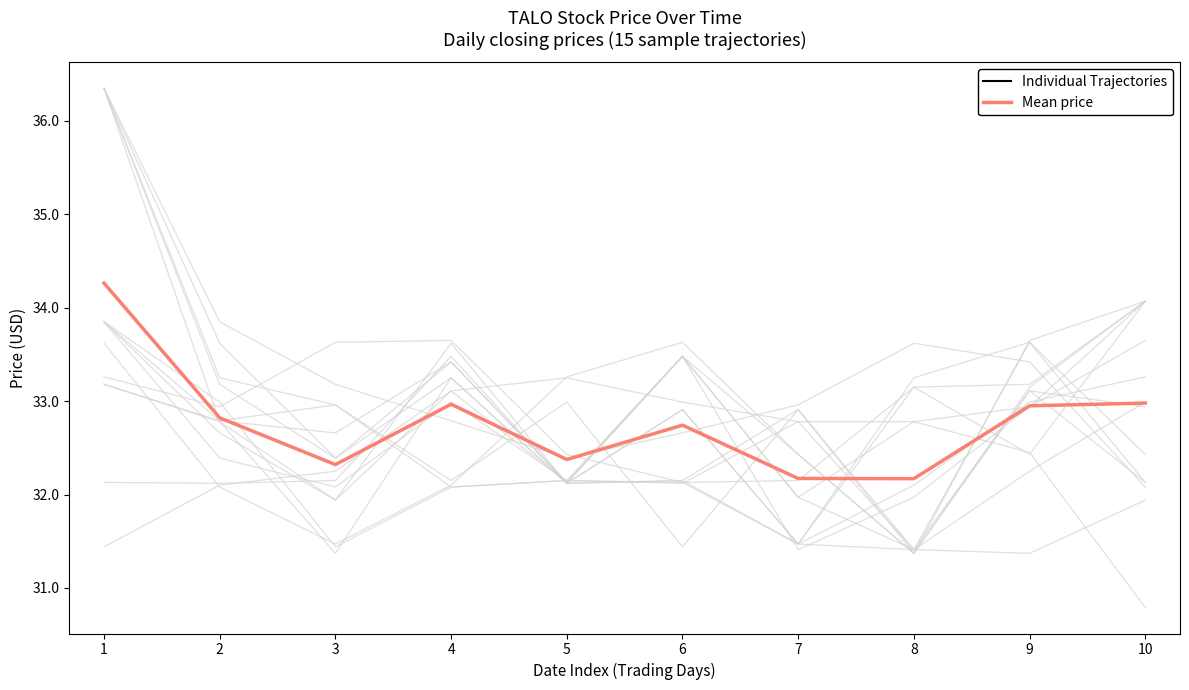

What is the difference between the Individual Trajectories values at 3 and 7?

0.2